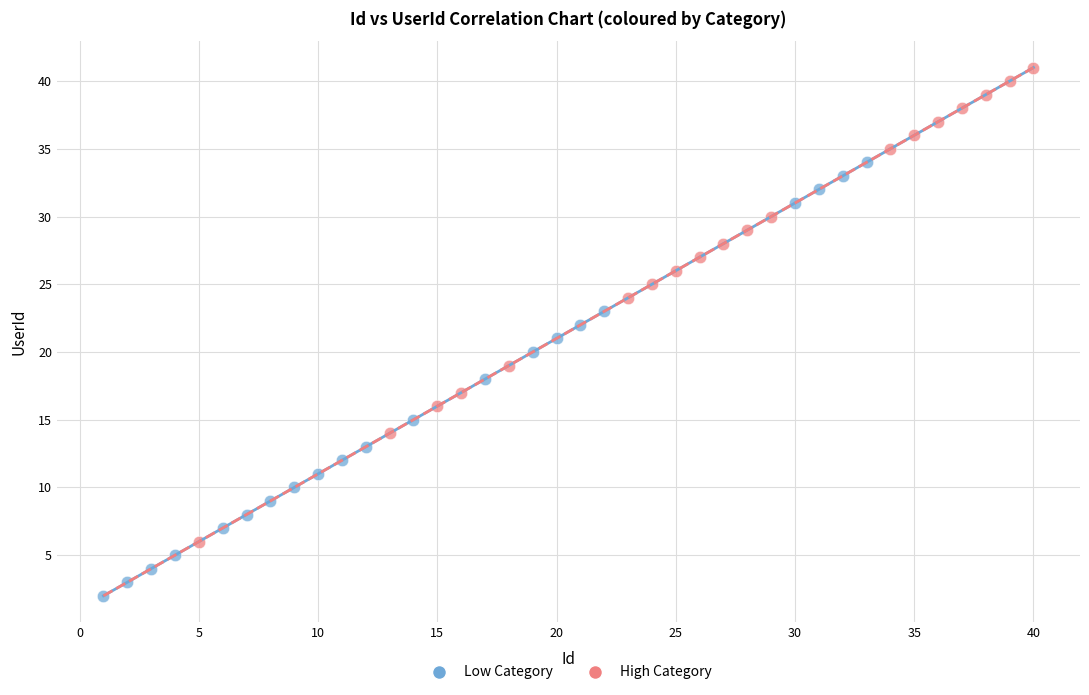

Which series has the largest Y range (max minus min)?

High Category